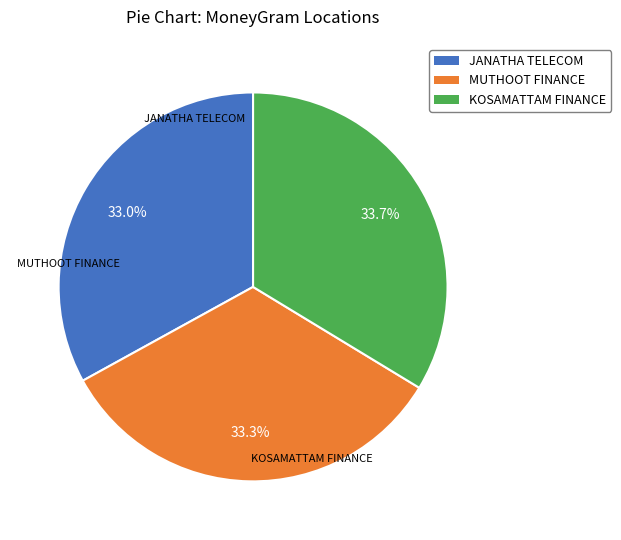

Is there any slice that represents more than half of the pie?

No